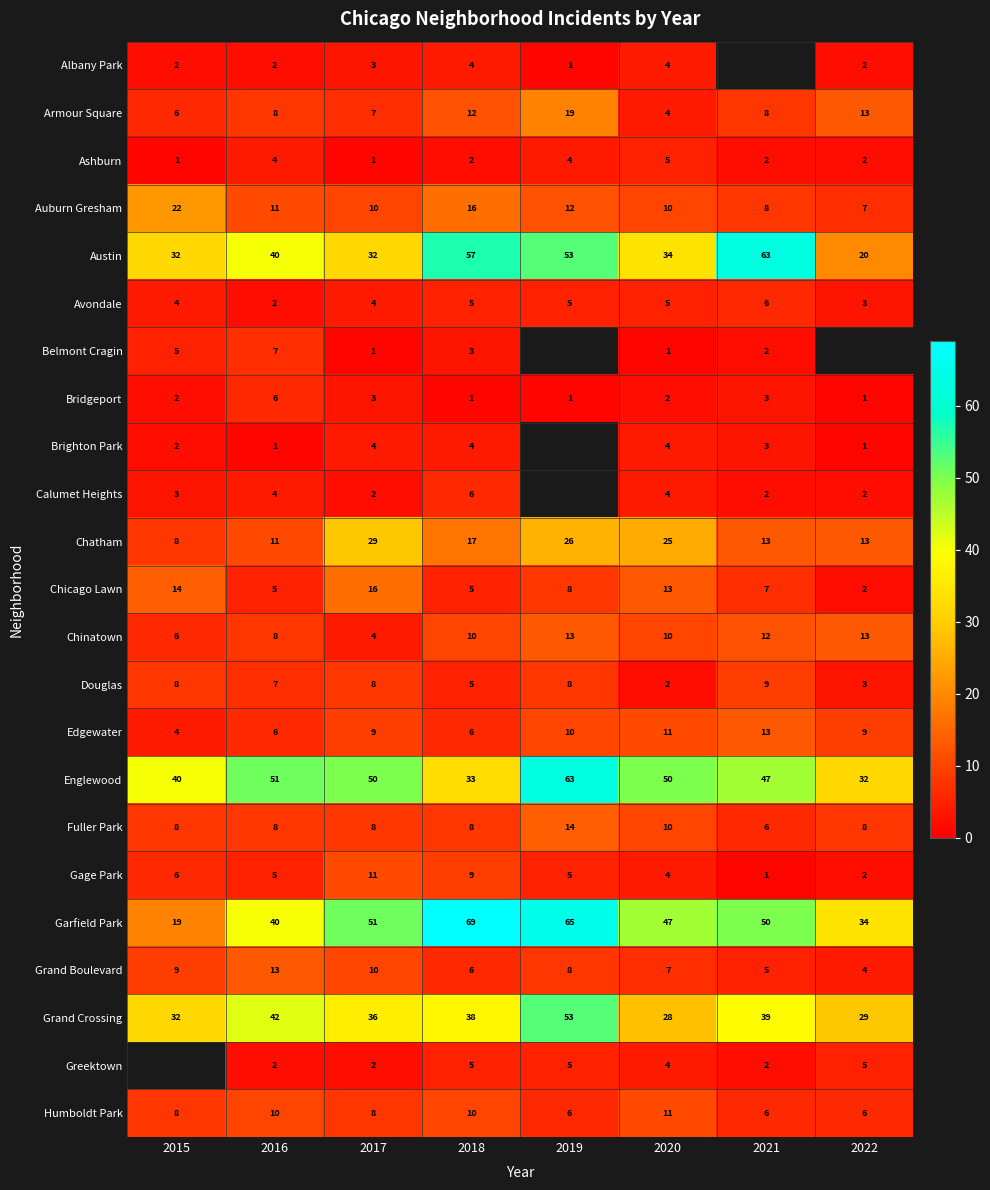

How many data points in Bridgeport are less than 2?

3